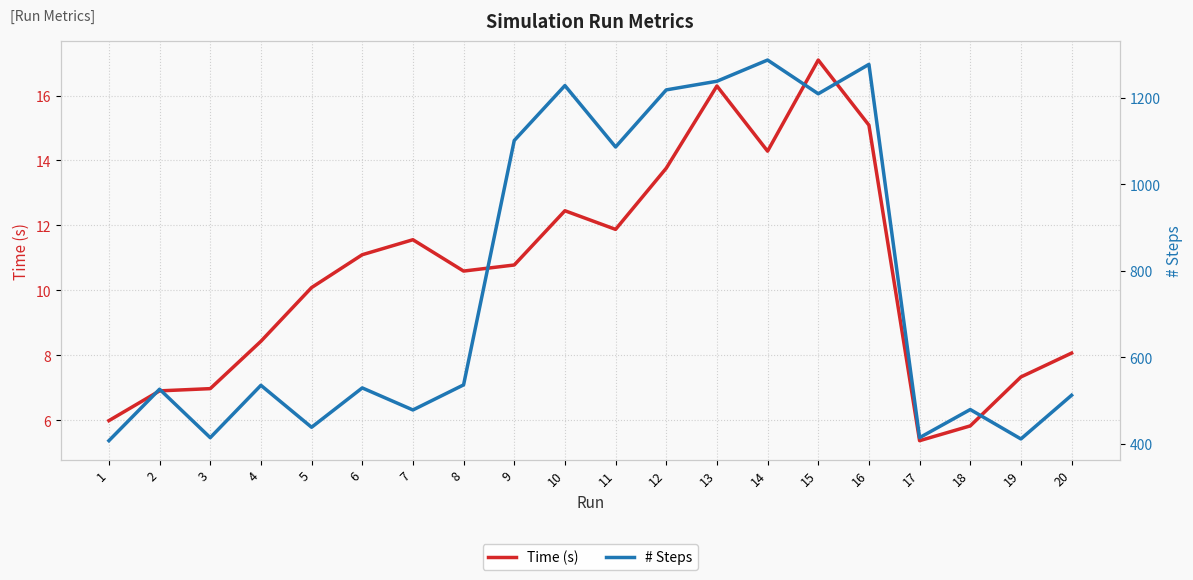

What is the difference between the second highest and second lowest values in the # Steps series?

866.0